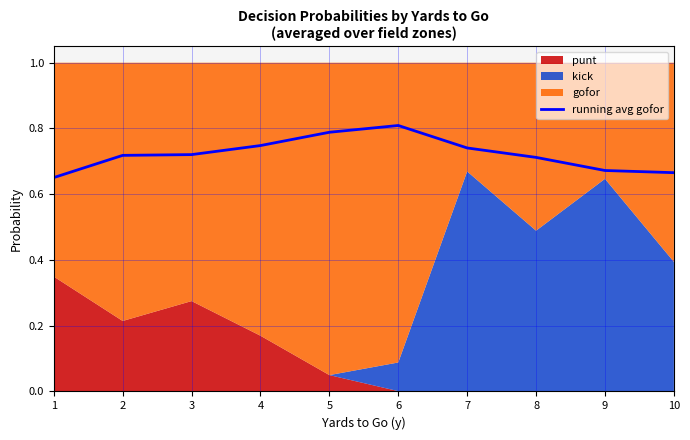

How many lines are shown in the chart?

1